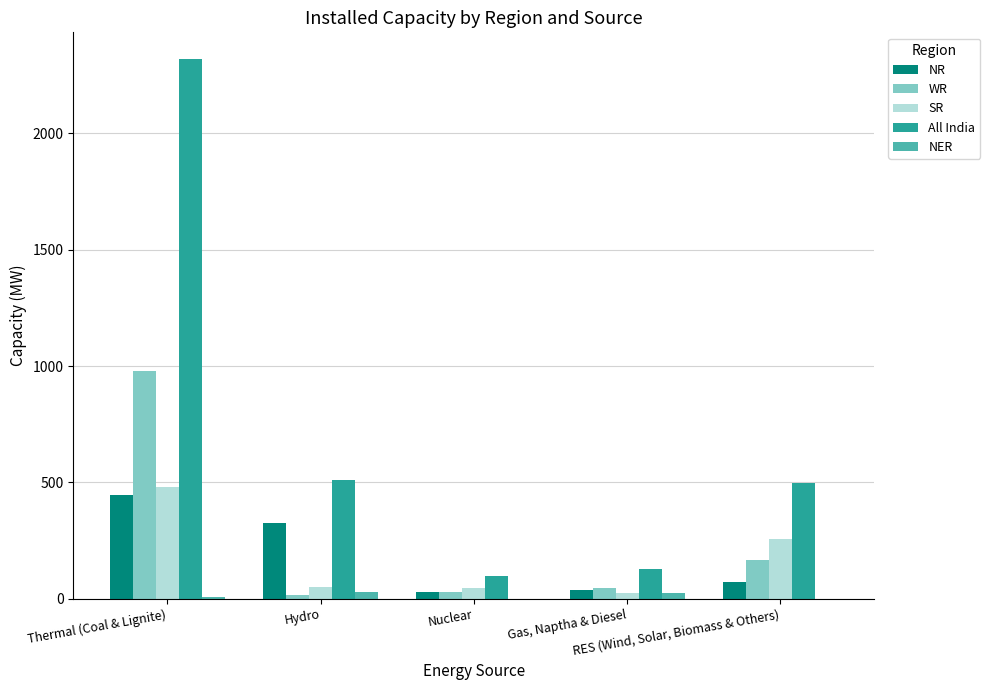

Between Thermal (Coal & Lignite) and Gas, Naptha & Diesel, which series saw the biggest shift?

All India